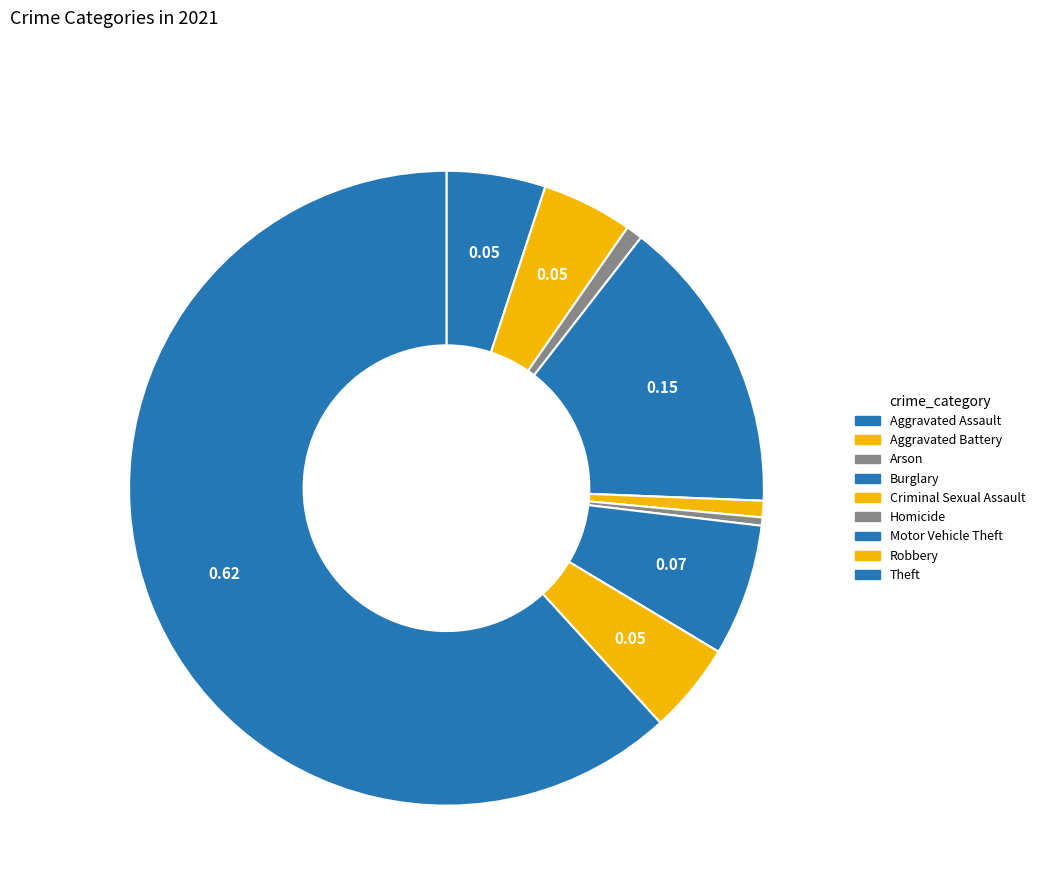

To the nearest percent, what percentage of the pie is Burglary?

15%